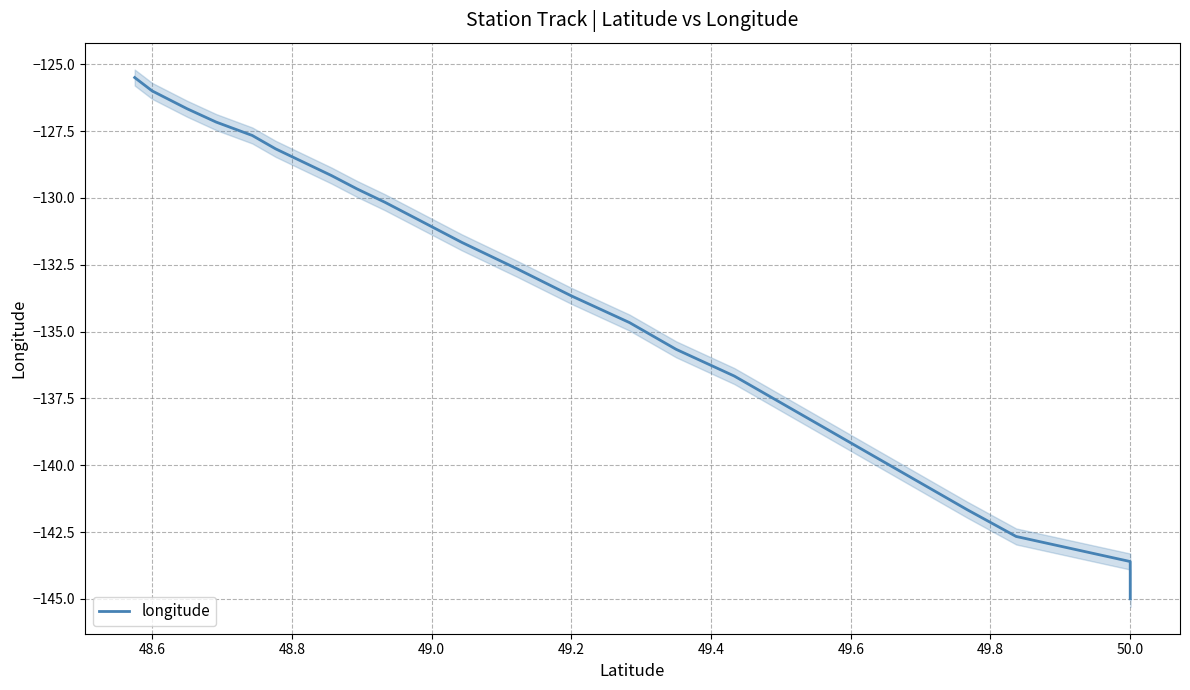

Reading left to right, what are all the values shown in this chart?

-125.5	-126.0	-126.3	-126.7	-127.2	-127.7	-128.2	-128.7	-129.2	-129.7	-130.2	-130.7	-131.7	-132.7	-133.7	-134.7	-135.7	-136.7	-137.7	-138.7	-139.7	-140.7	-141.7	-142.7	-143.6	-144.3	-145.0